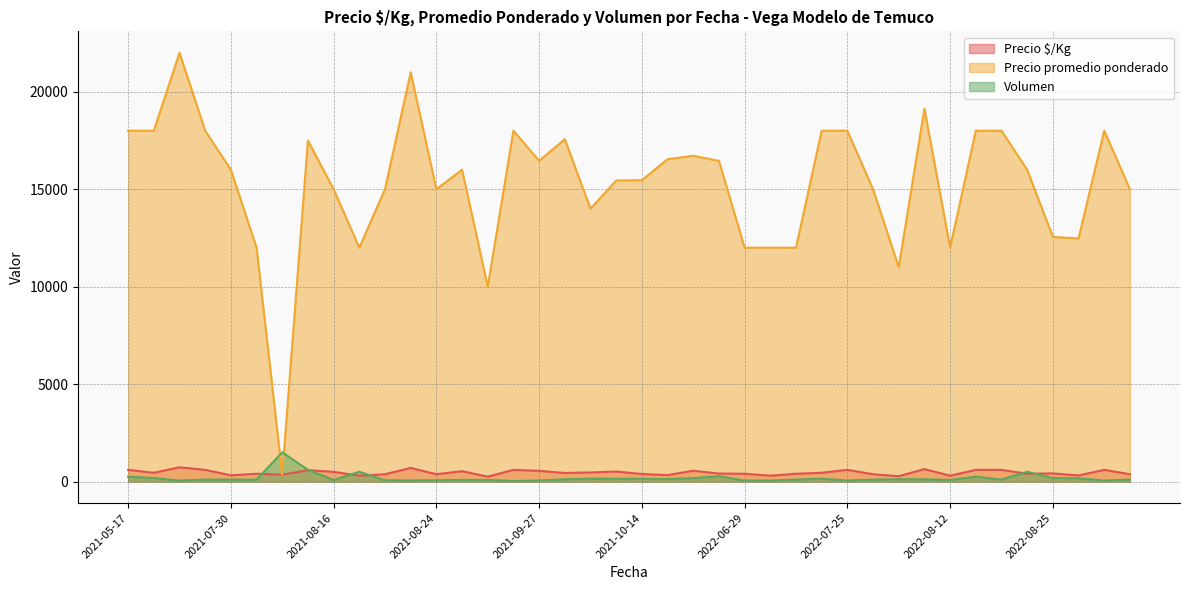

Which label corresponds to the largest value in the chart?

2021-07-22